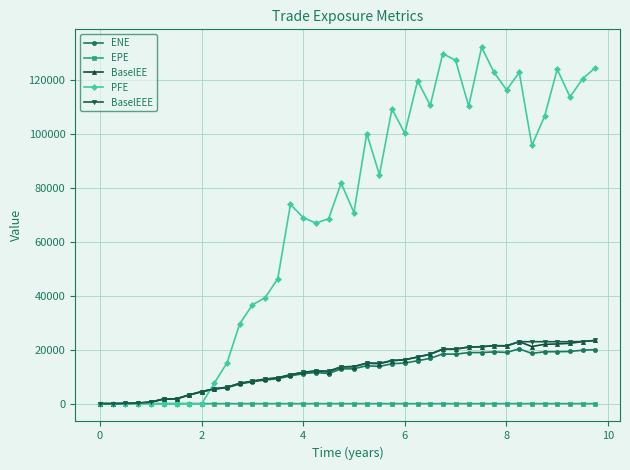

How many series are shown in this chart?

5